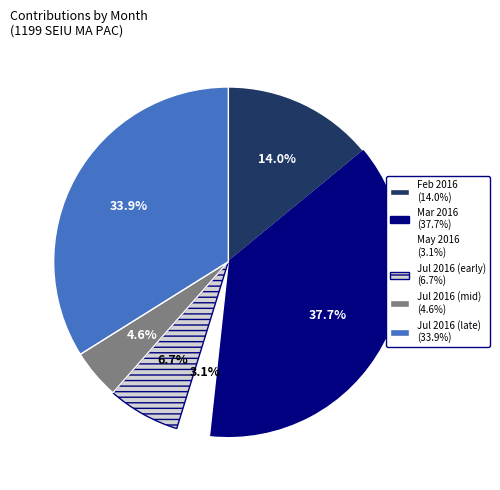

Is there a majority slice in this chart?

No